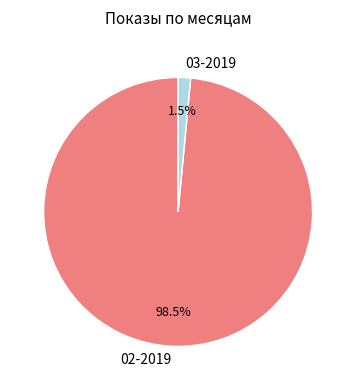

Combined, do 03-2019 and 02-2019 account for over 50%?

Yes